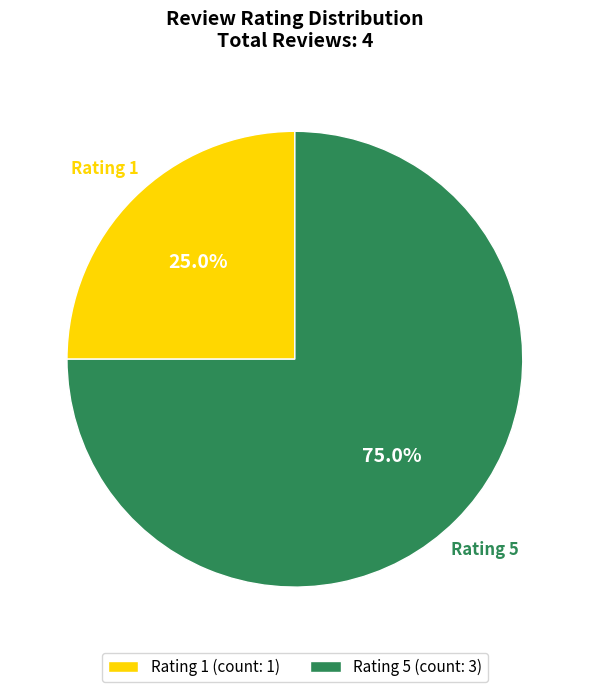

How much of the chart is everything except Rating 1 (count: 1)?

75.0%